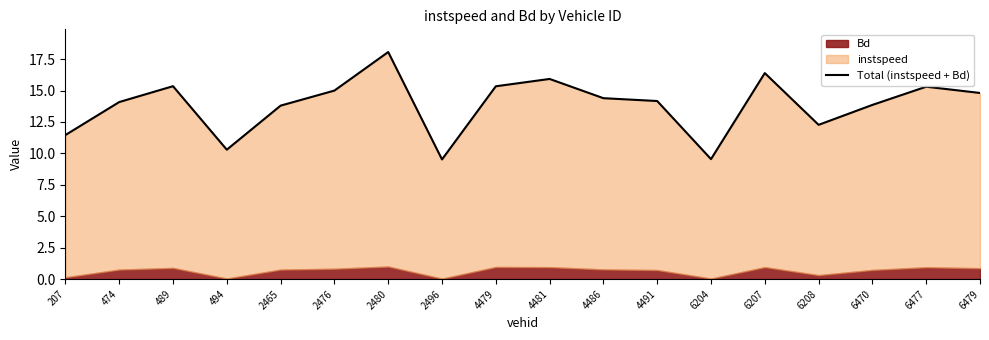

Approximately how many times larger is the value at 2496 compared to 6207?

0.6